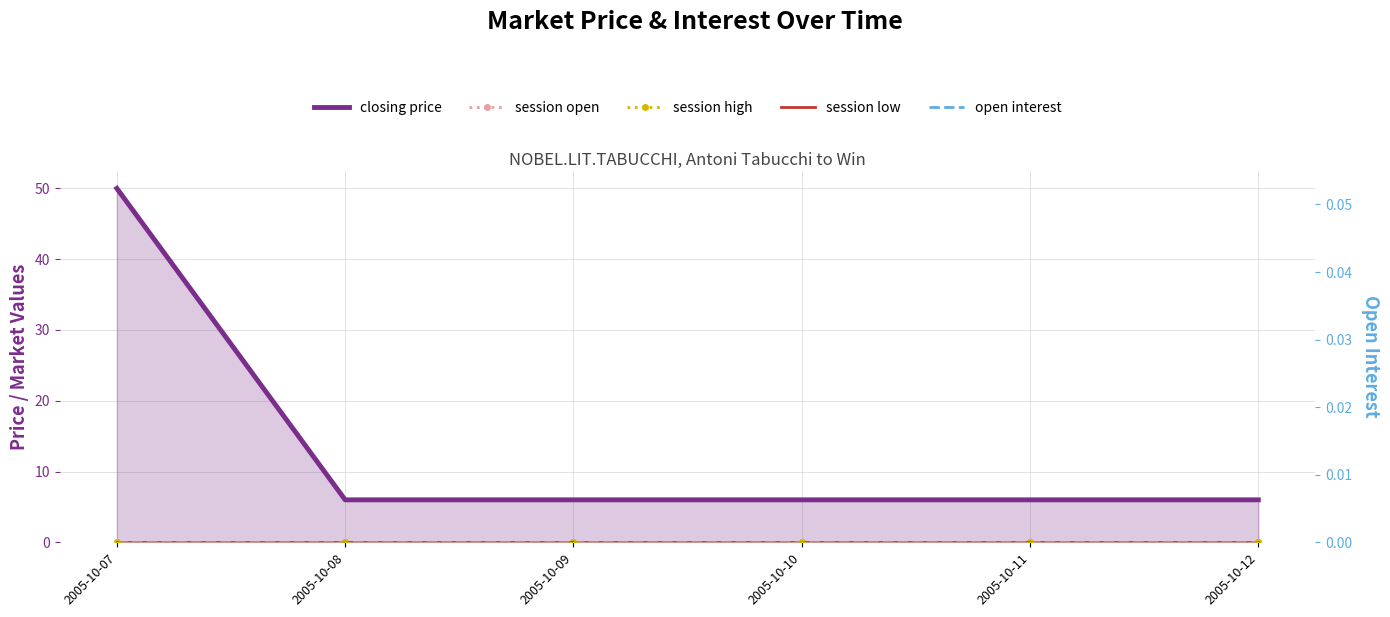

Which series has the largest total across all categories?

closing price